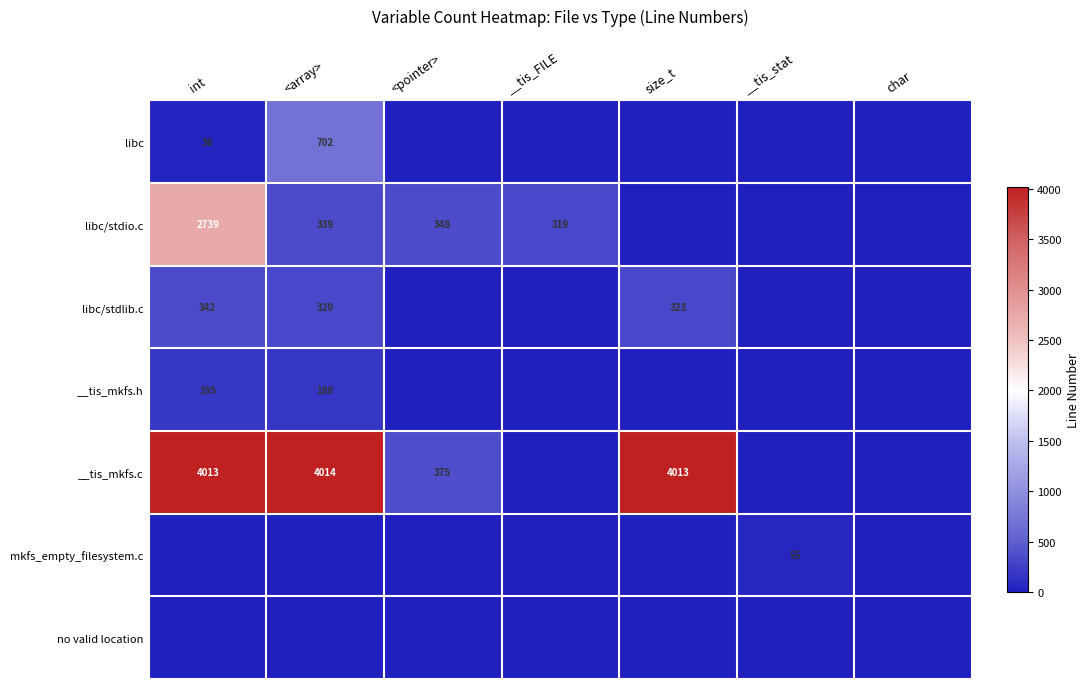

Is it true that libc/stdlib.c equals 538 at int?

False